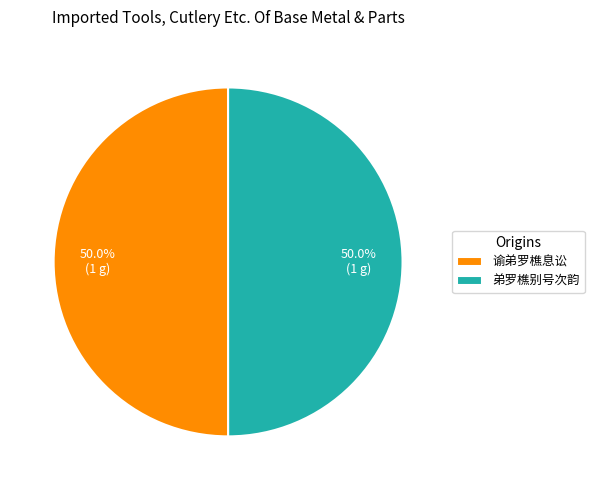

Combined, do 弟罗樵别号次韵 and 谕弟罗樵息讼 account for over 50%?

Yes